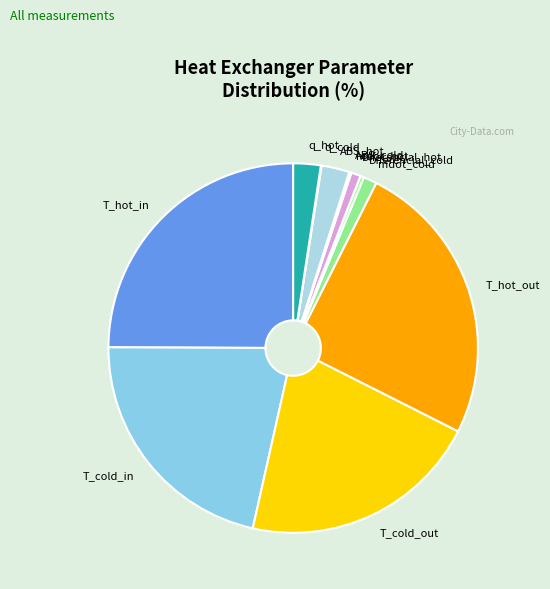

Between Diferencial_cold and T_hot_in, which is larger?

T_hot_in